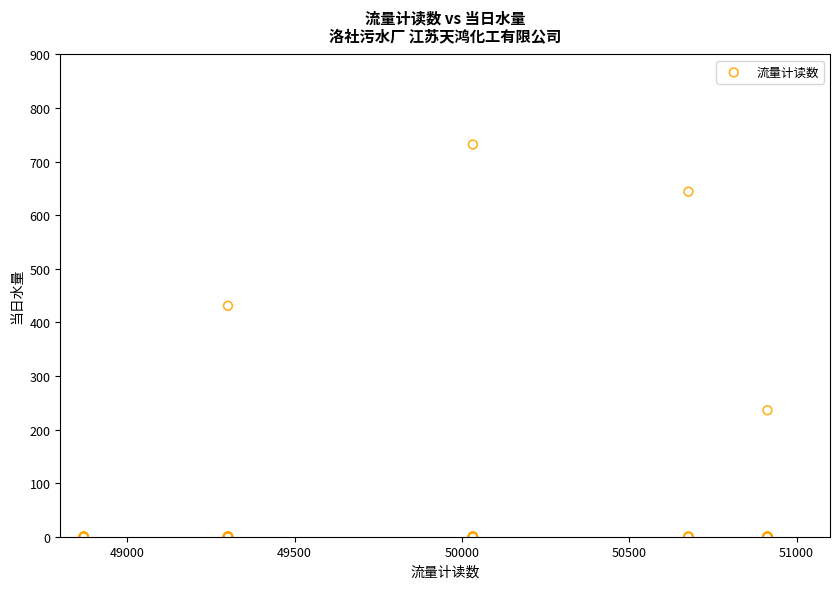

What Y value in the scatter plot is closest to 366?

431